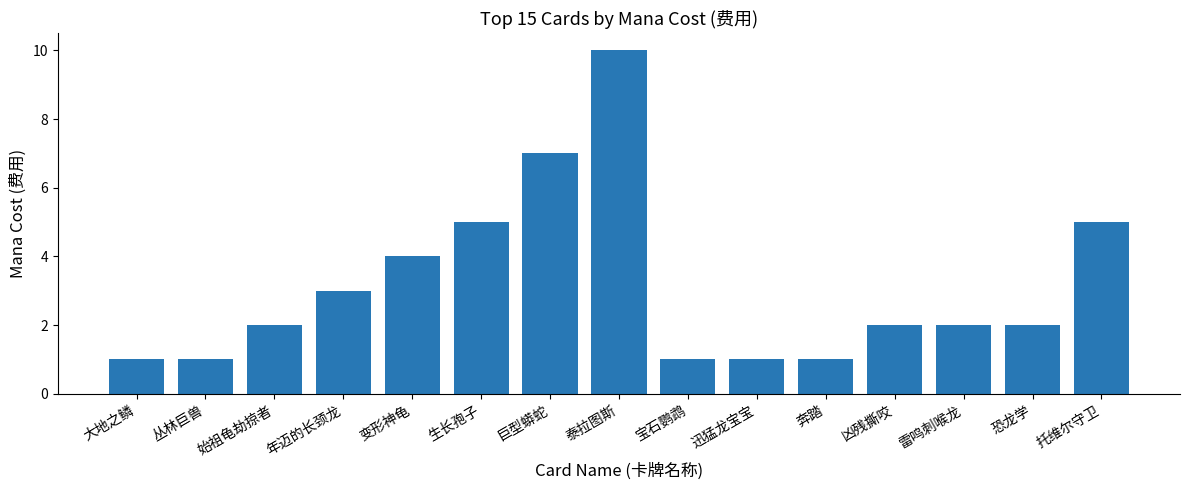

What is the difference between the maximum and minimum values?

9